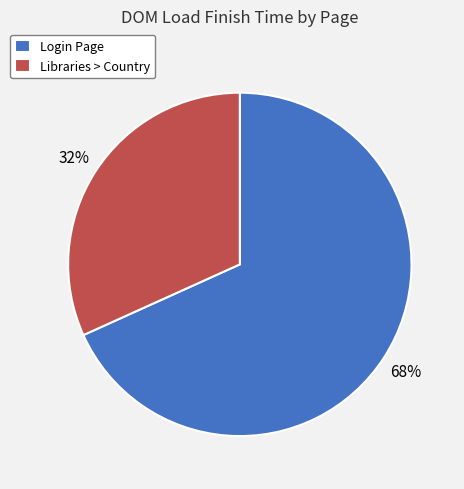

Rank the categories by value from lowest to highest.

Libraries > Country, Login Page